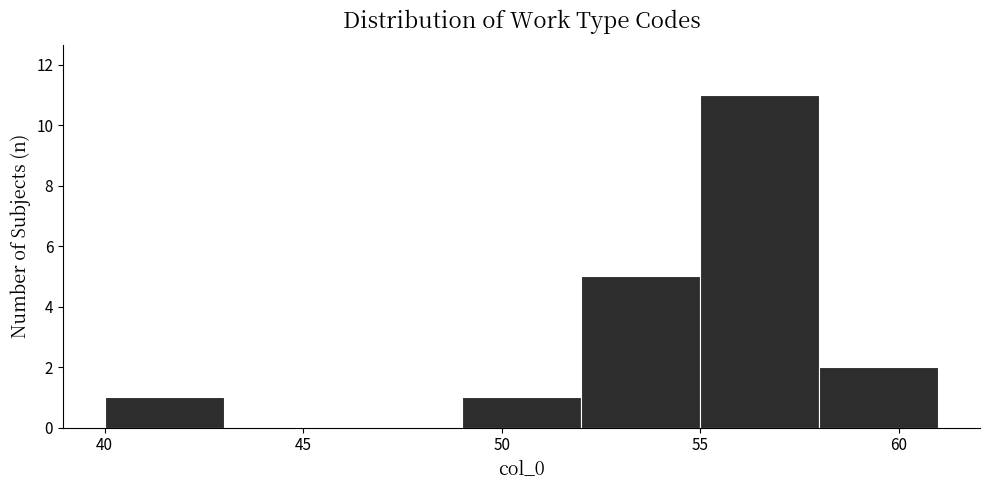

What is the height of the bar covering 55 to 58 on the x-axis? The values are not printed on the chart, so give them approximately, as read against the axis.

11